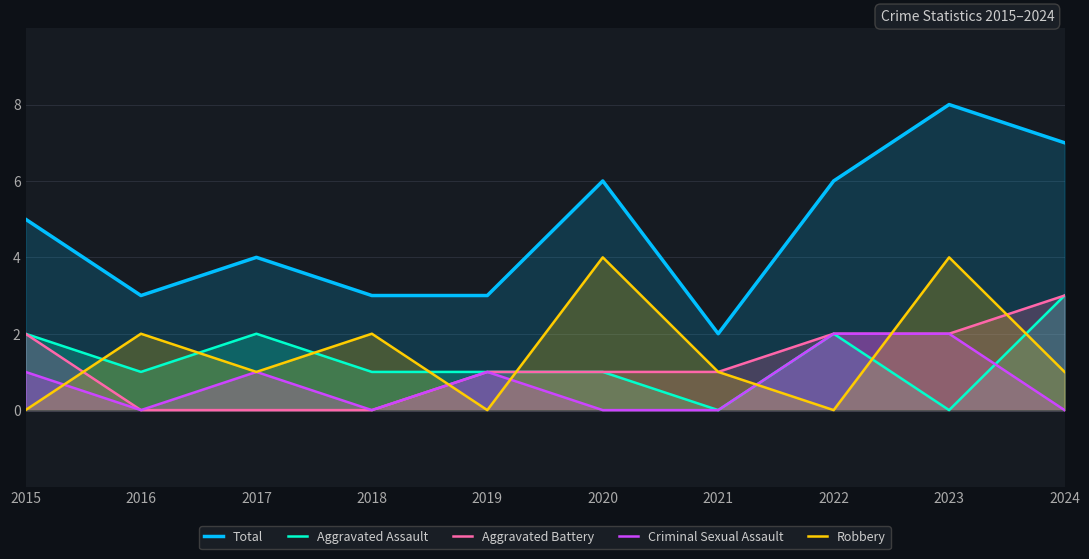

What is the value of the Robbery point at the 6th from the left?

4